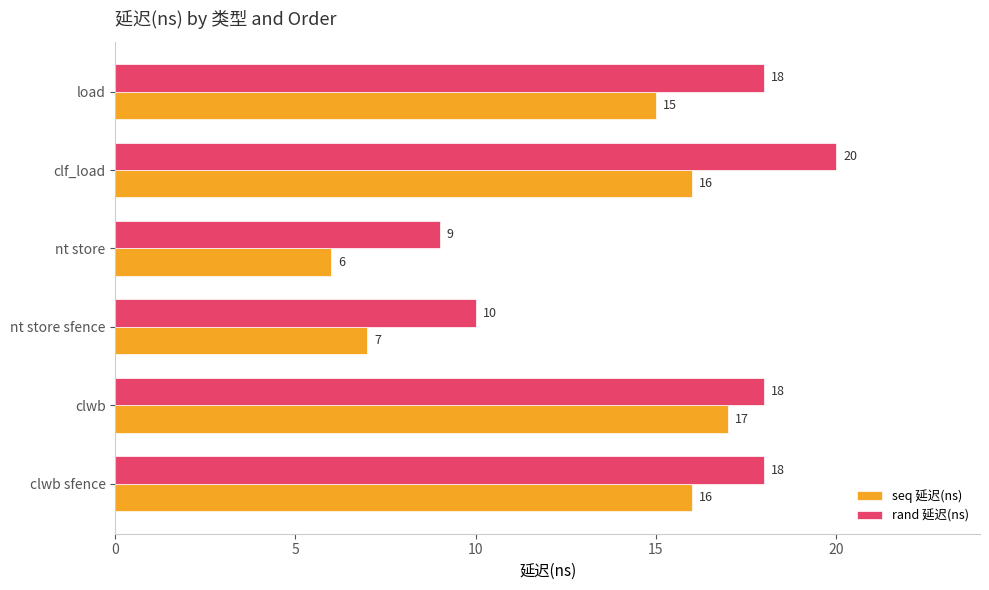

How many values in the seq 延迟(ns) series are below 16?

3